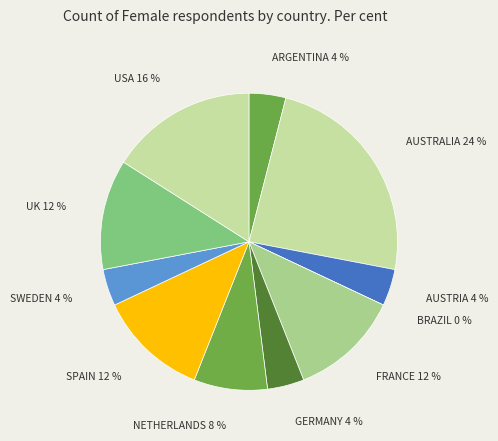

The FRANCE slice represents 12% of the pie. True or false?

True